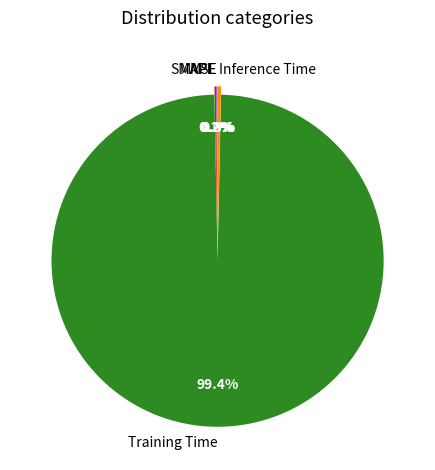

Does any single category account for the majority?

Yes